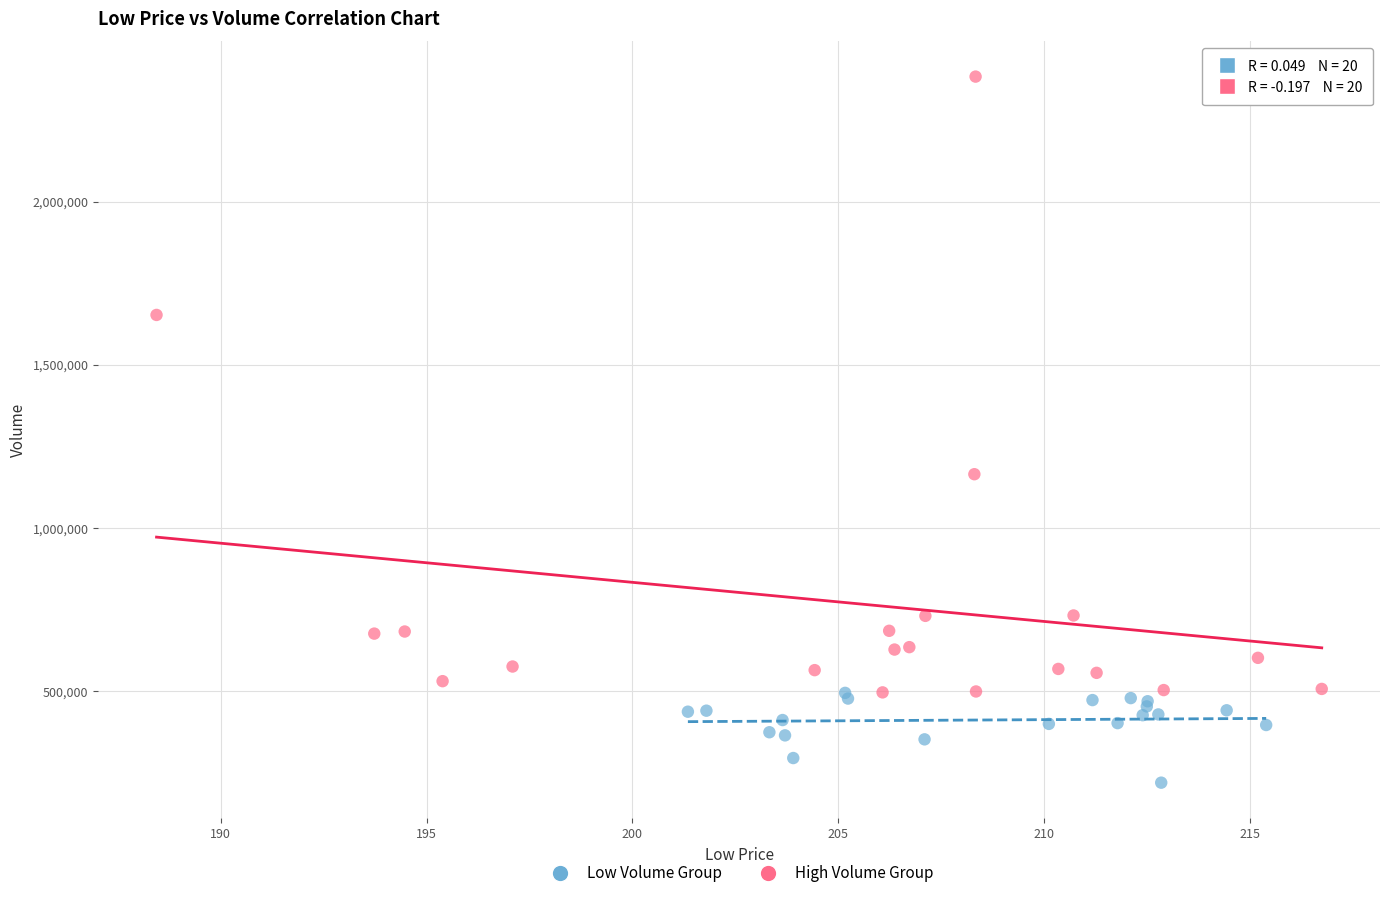

Which series reaches the maximum Y coordinate?

High Volume Group